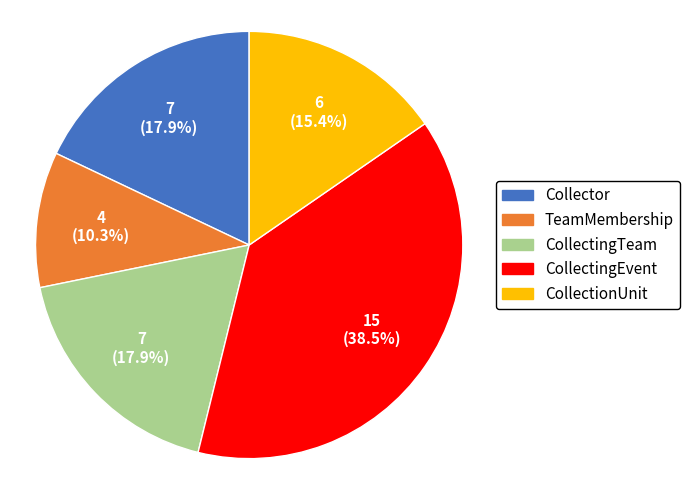

To the nearest percent, what percentage of the pie is CollectingTeam?

18%